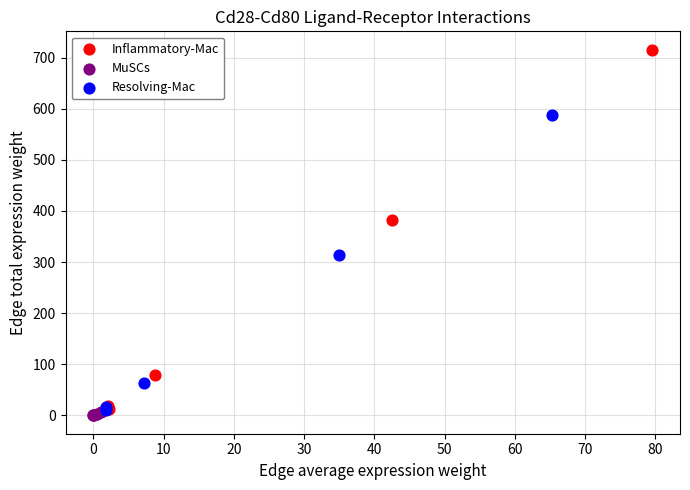

What are all the series names shown in the legend?

Inflammatory-Mac, MuSCs, Resolving-Mac